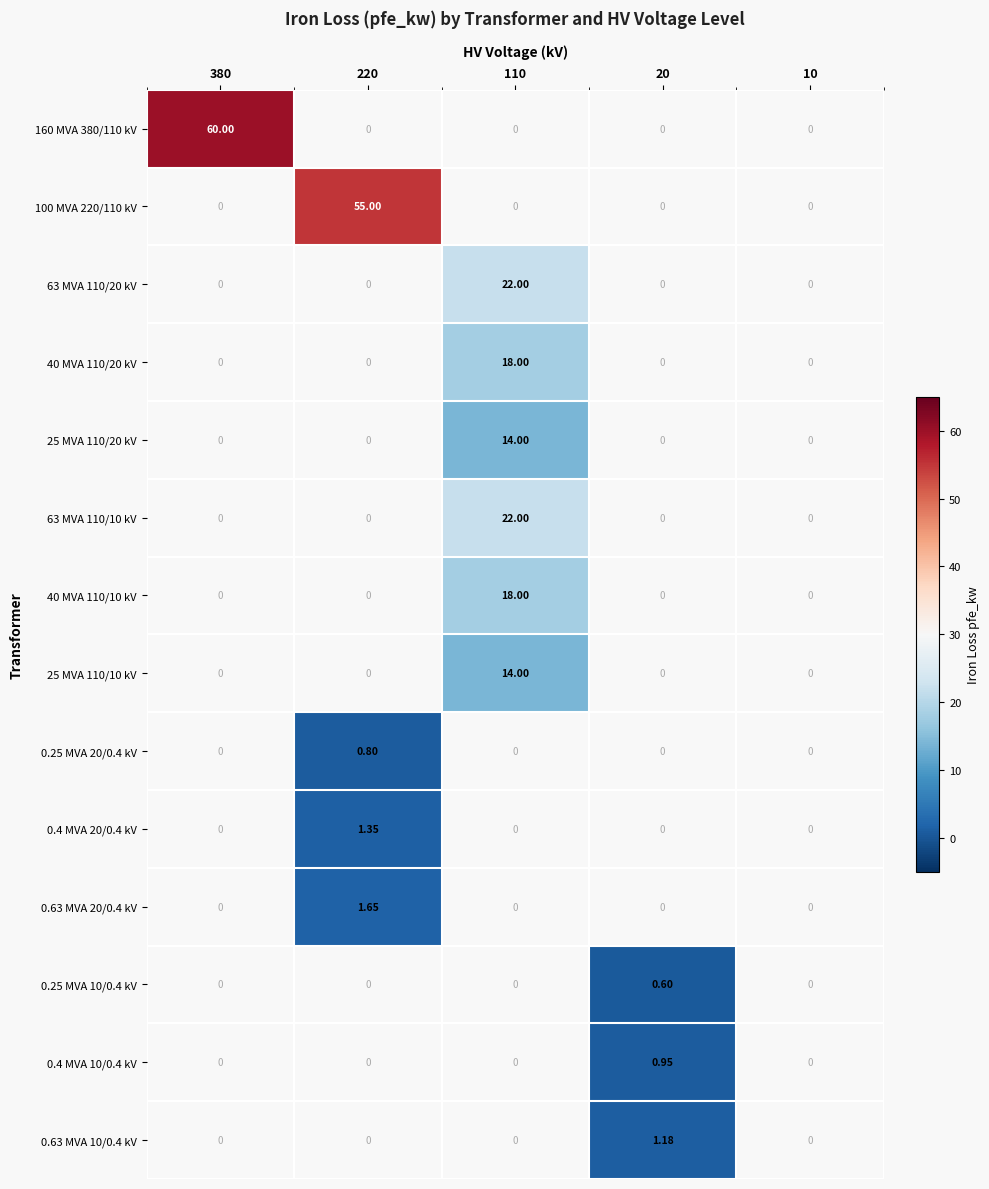

Is the value of 0.63 MVA 10/0.4 kV at 20 greater than the value of 25 MVA 110/20 kV at 380?

Yes